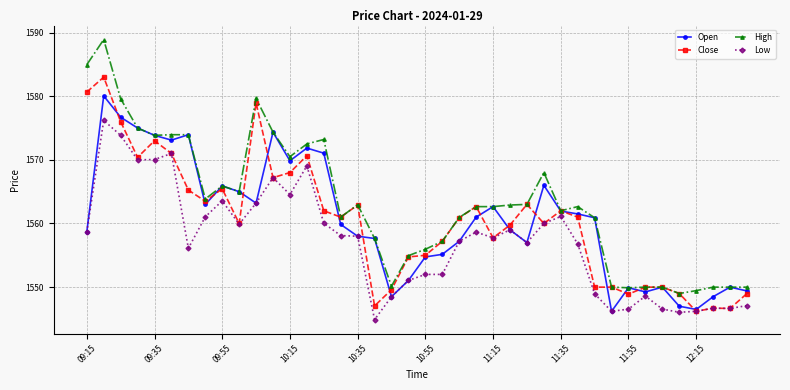

Count the number of categories in the chart.

40